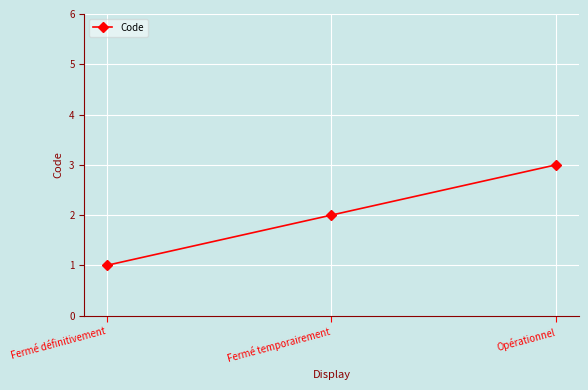

What is the sum of the values at Fermé définitivement and Fermé temporairement?

3